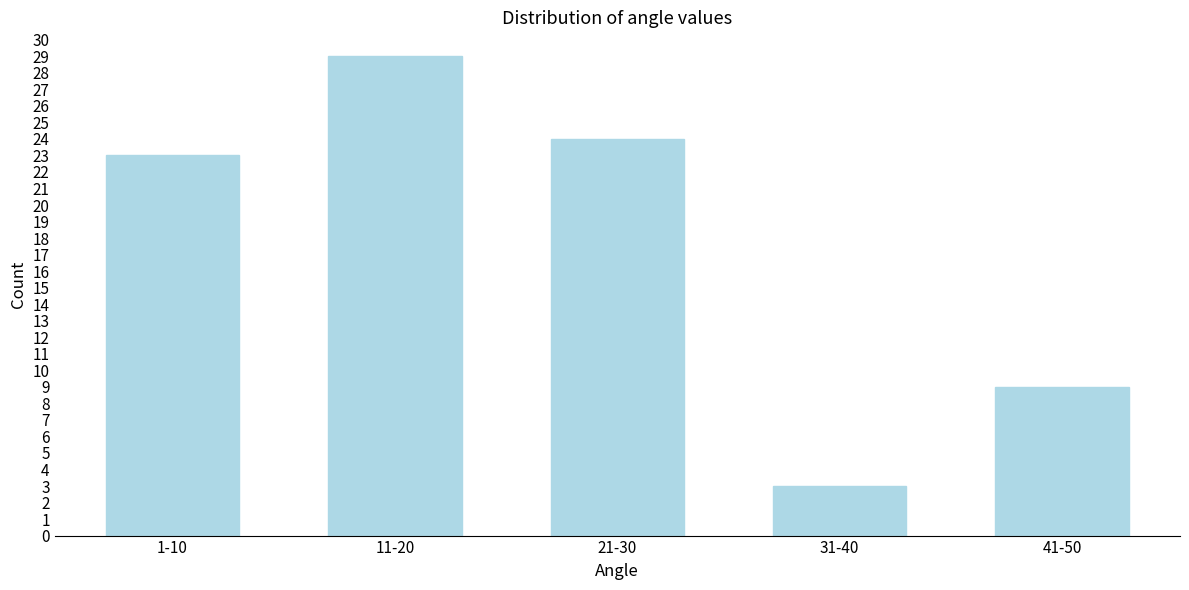

Reading left to right, extract all data points from this chart.

1-10=23	11-20=29	21-30=24	31-40=3	41-50=9